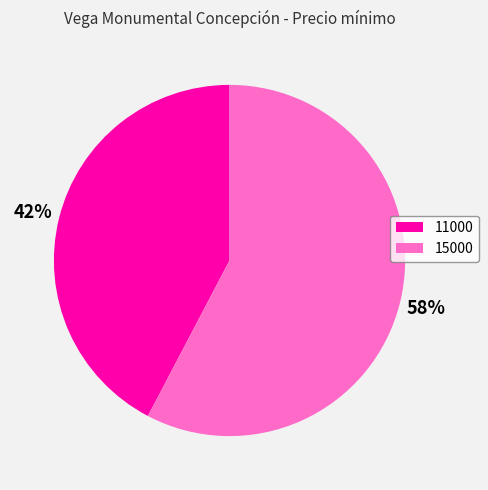

How many segments does this pie chart have?

2